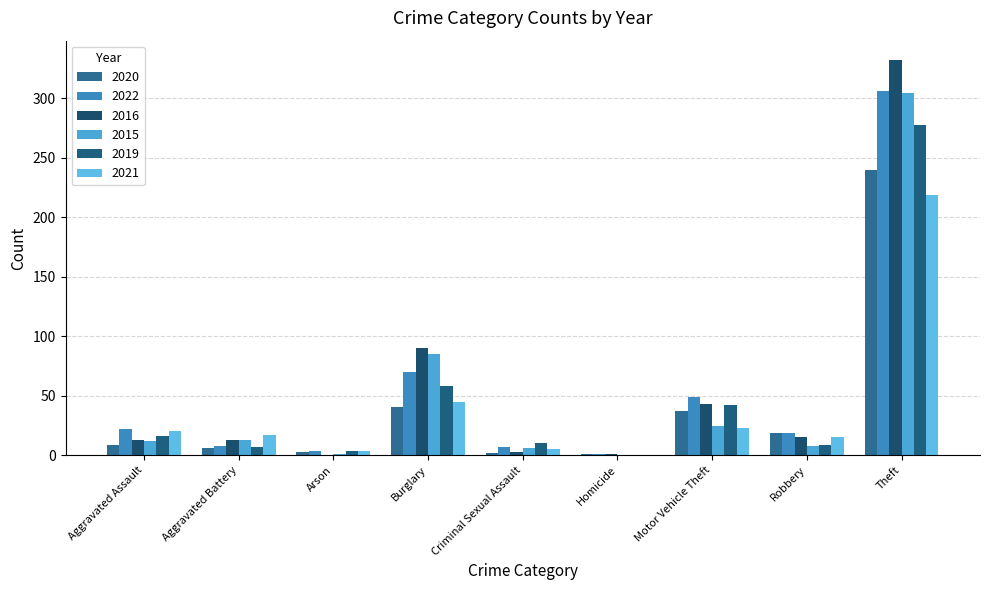

Between Aggravated Assault and Theft, which series saw the biggest shift?

2016